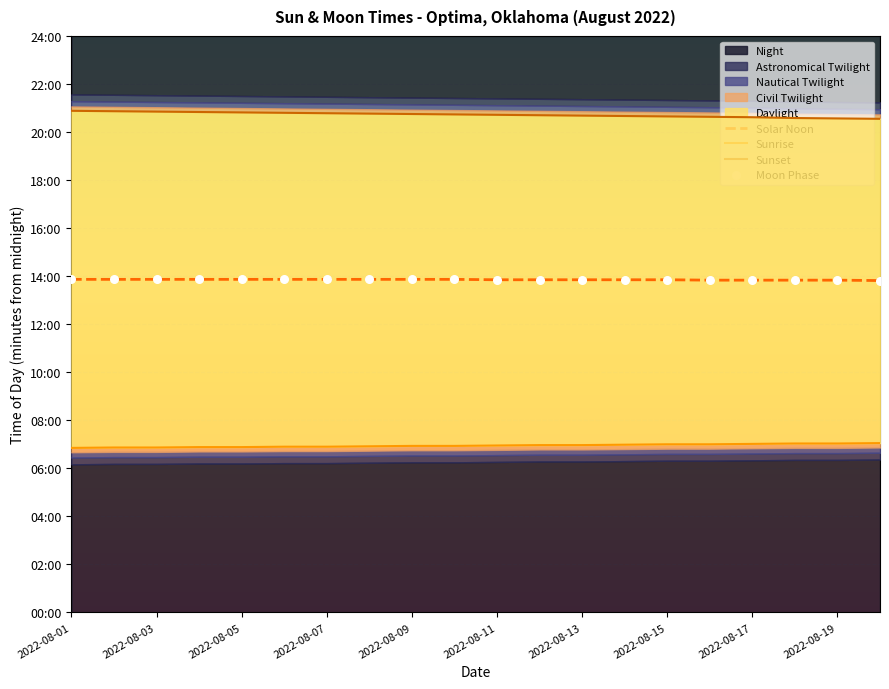

Which series reaches the maximum Y coordinate?

Sunset